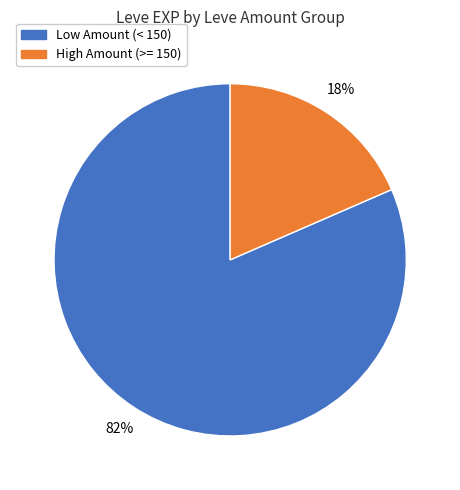

To the nearest percent, what is the average slice percentage?

50%